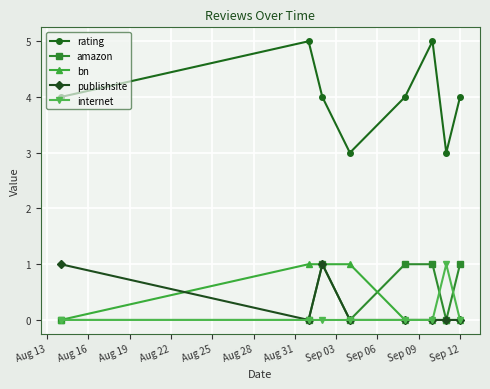

In rating, how many points are higher than both neighbors (excluding endpoints)?

2